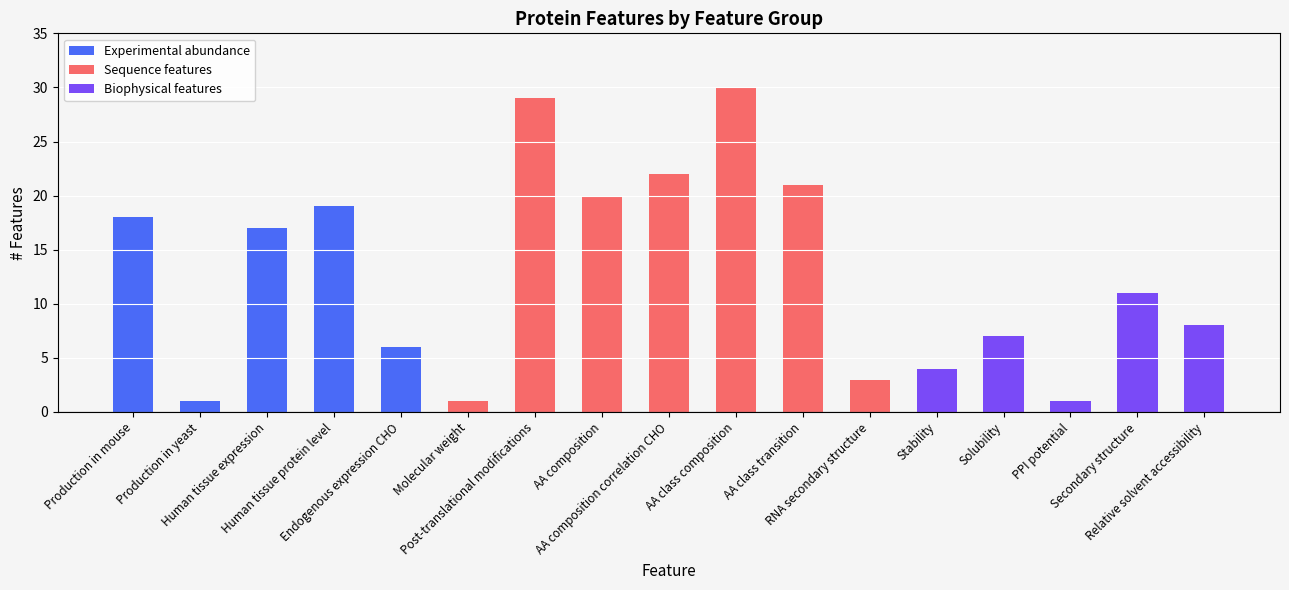

At which label does the data first exceed 11?

Production in mouse